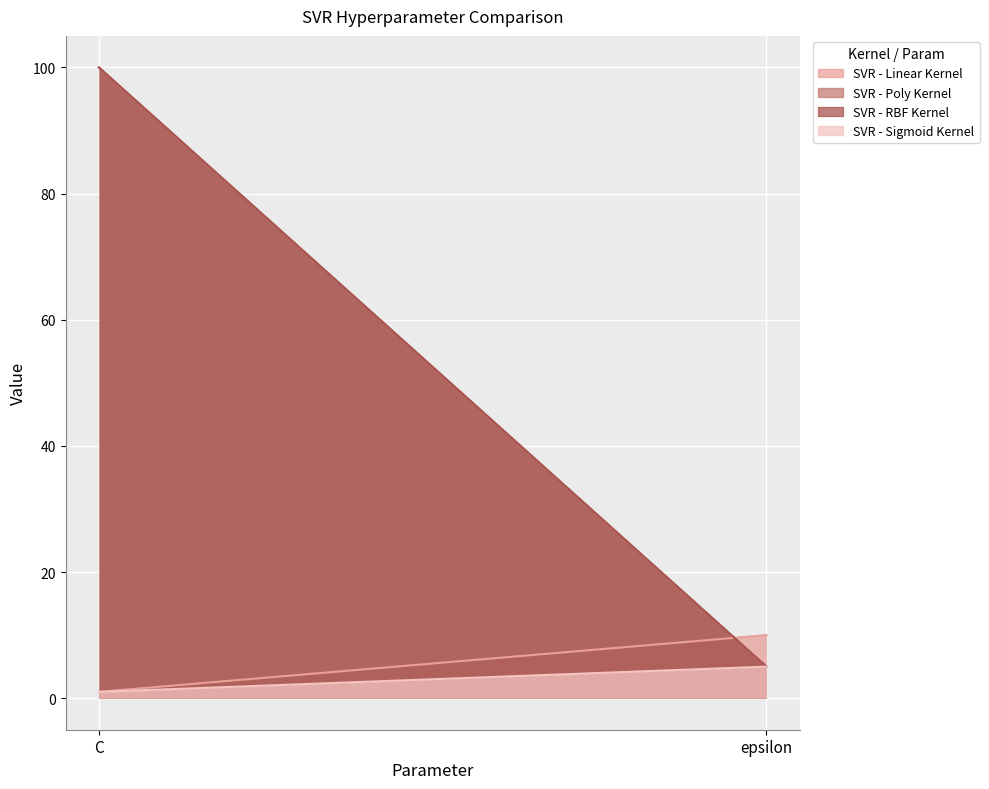

Which series changed the most between C and epsilon?

SVR - Poly Kernel